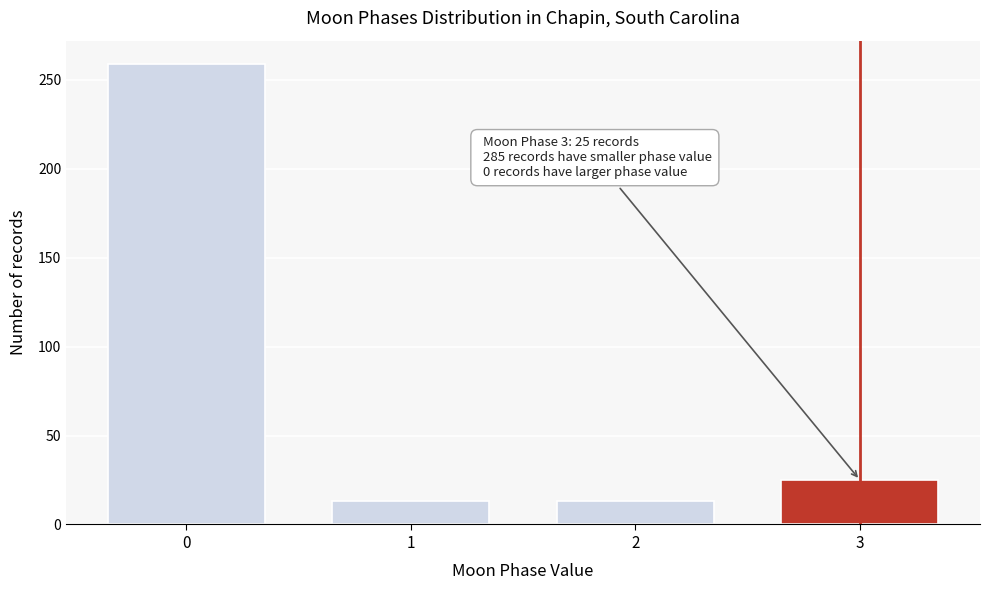

Reading left to right, list all the values displayed in this chart.

0=259	1=13	2=13	3=25